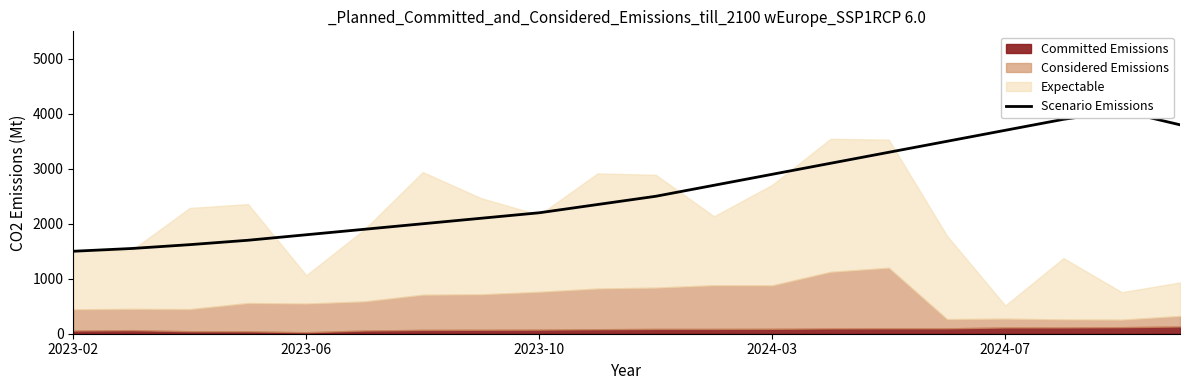

What is the change in value from 2023-10 to 5?

+280